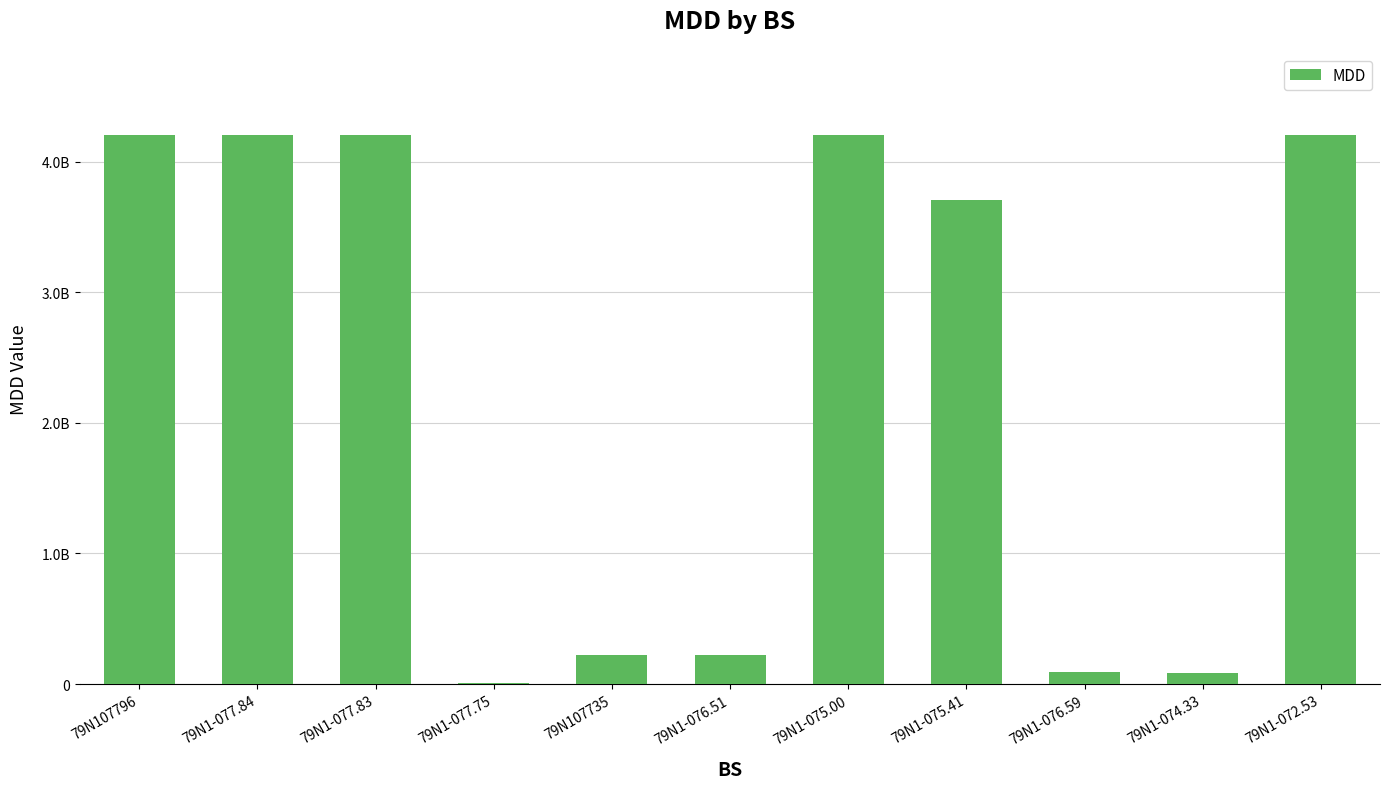

Are the bars horizontal?

No